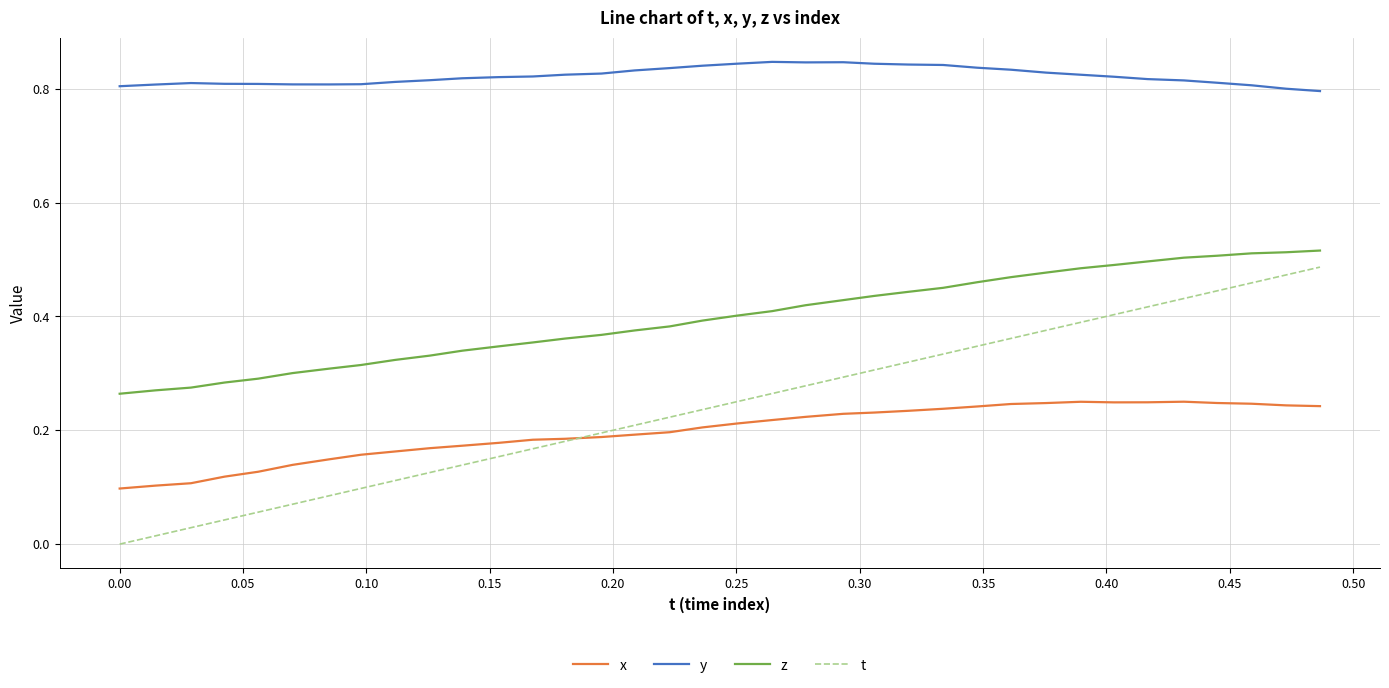

Which series has the largest total across all categories?

y